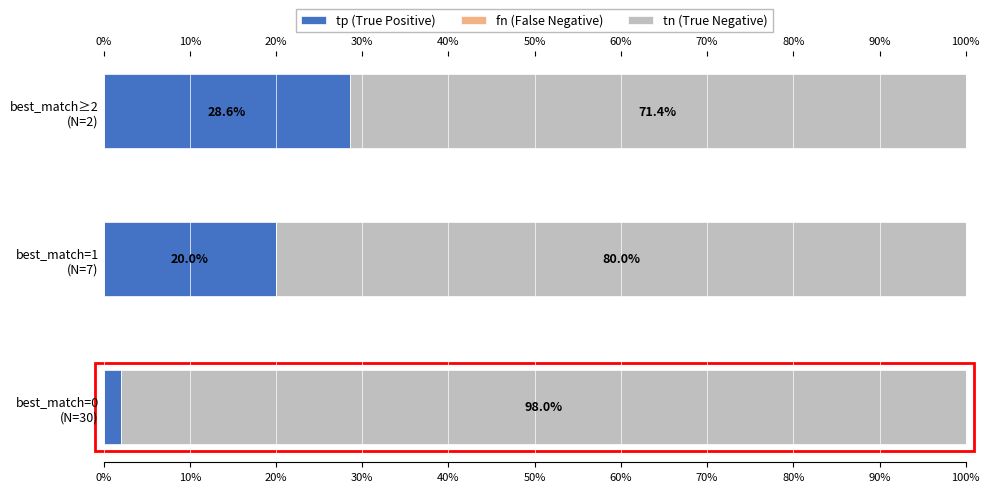

What is the minimum value for tp (True Positive)?

2.0